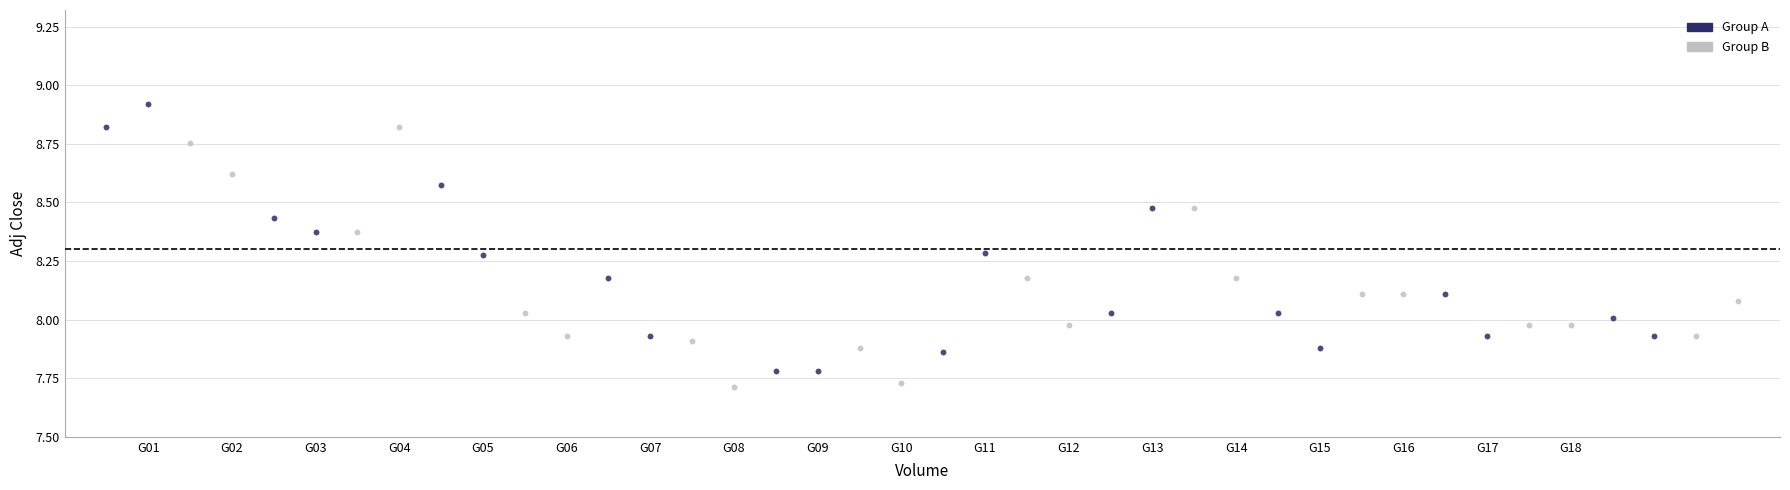

Which series contains the highest Y value?

Group A